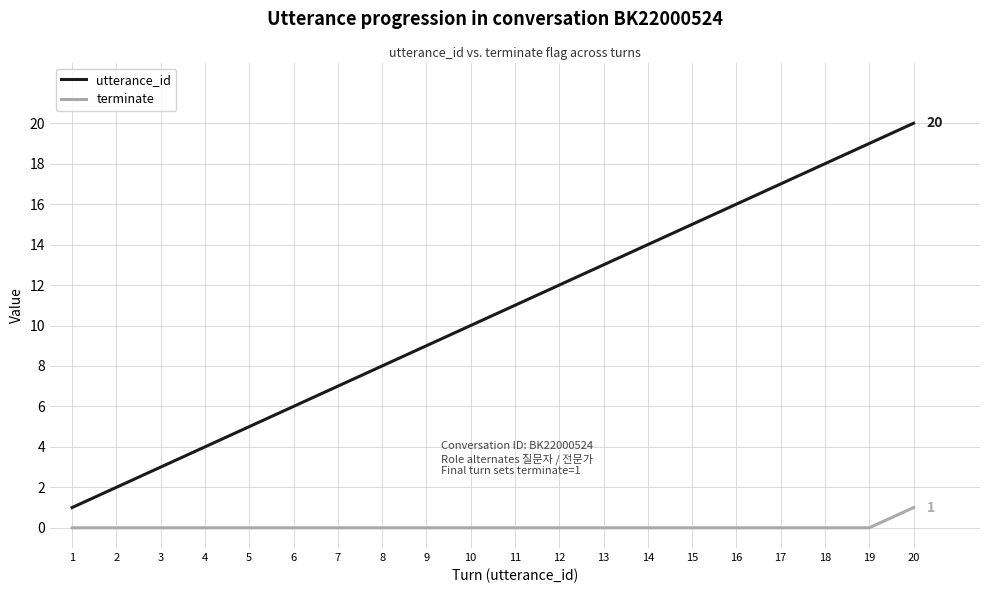

Reading right to left, transcribe all the data shown in this chart.

utterance_id: 20	19	18	17	16	15	14	13	12	11	10	9	8	7	6	5	4	3	2	1
terminate: 1	0	0	0	0	0	0	0	0	0	0	0	0	0	0	0	0	0	0	0